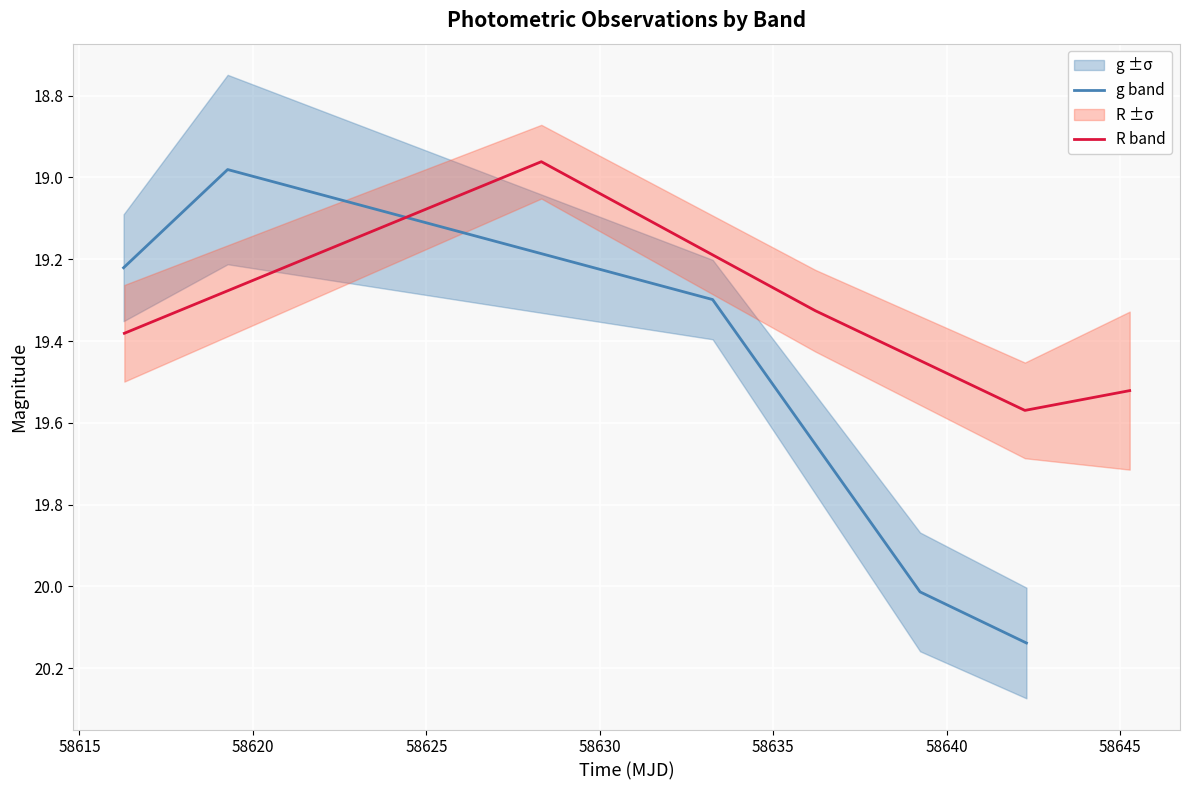

What is the value of the g band point at the 2nd from the left?

19.0